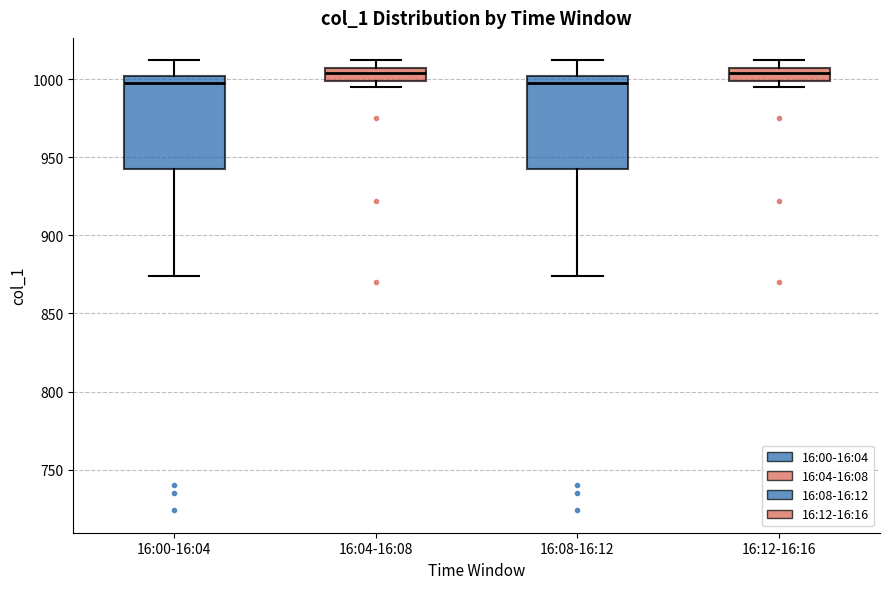

Where is the lower edge of the box for 16:08-16:12 on the y-axis? The values are not printed on the chart, so give them approximately, as read against the axis.

940